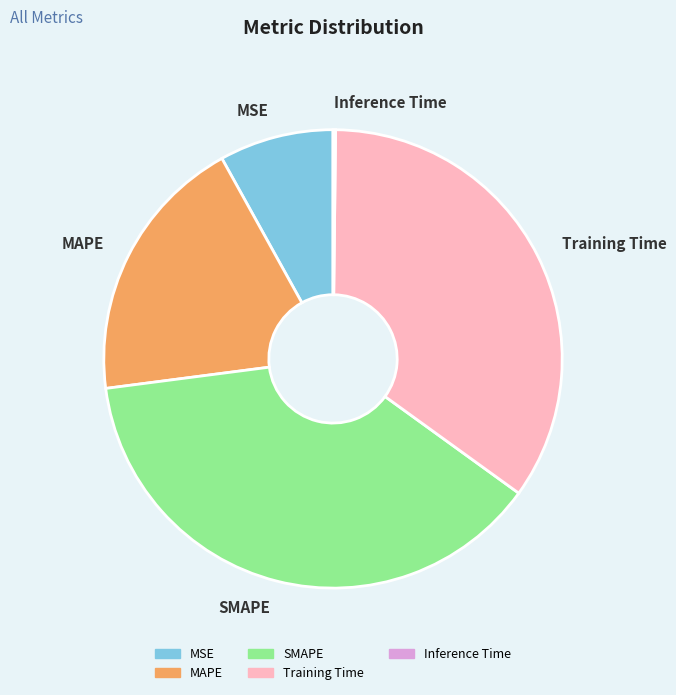

Does MAPE represent more than half of the total?

No